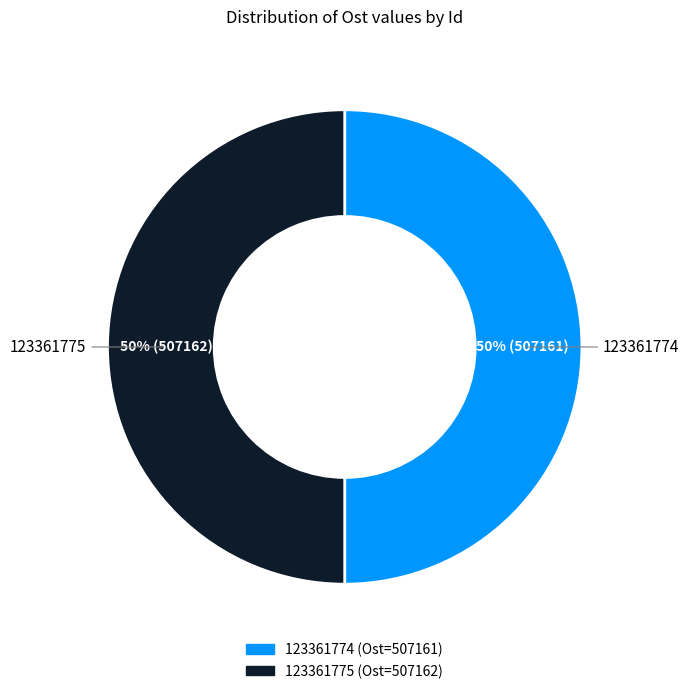

True or false: 123361774 accounts for 41% of the total.

False